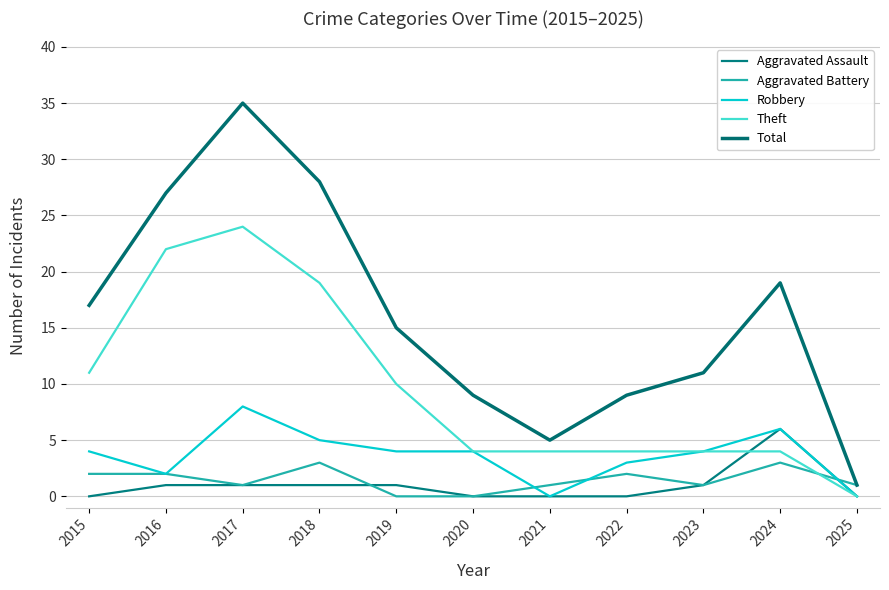

Is this an area chart (filled region under the line)?

No